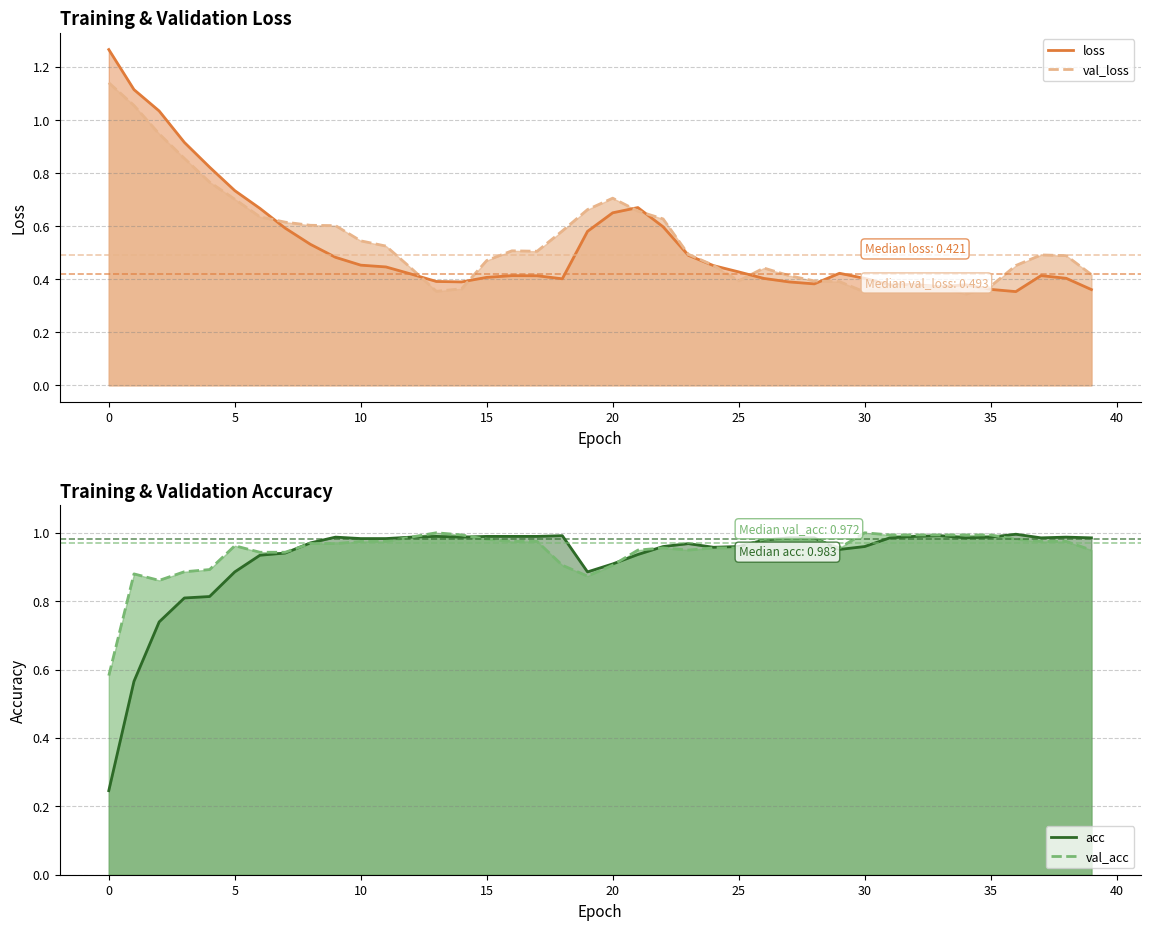

The val_loss series shows 0.4 at 28. True or false?

True